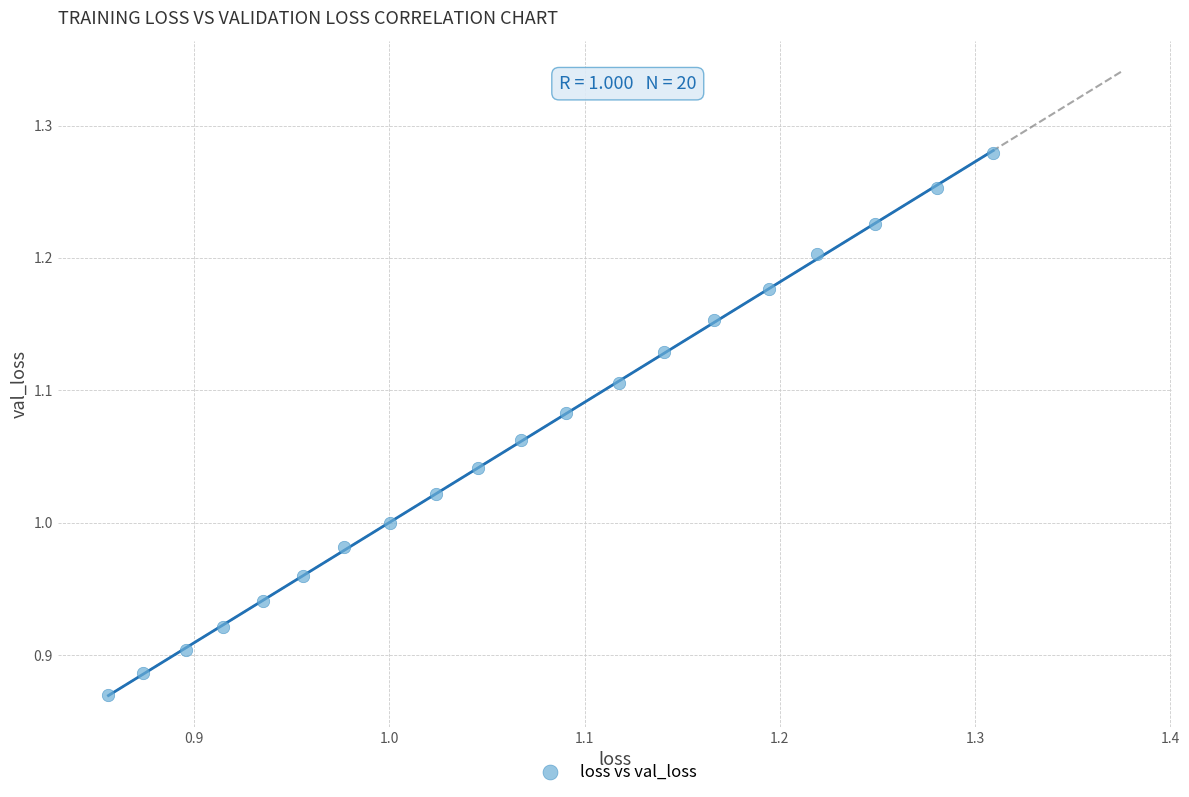

What is the range of Y values (max minus min)?

0.4